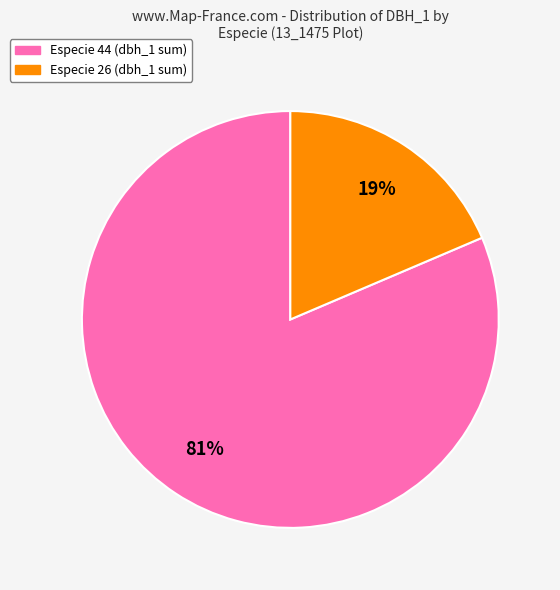

Is there any slice that represents more than half of the pie?

Yes